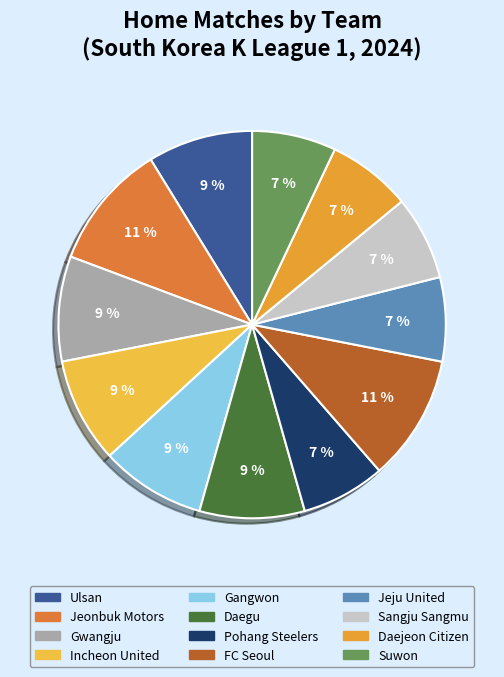

How many slices are in this pie chart?

12